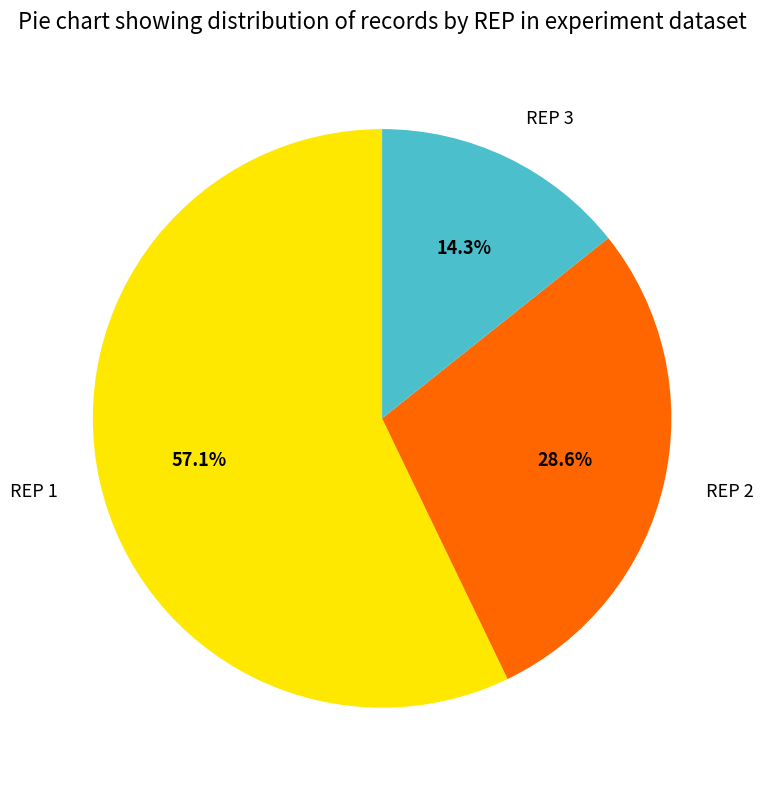

Does any single category account for the majority?

Yes